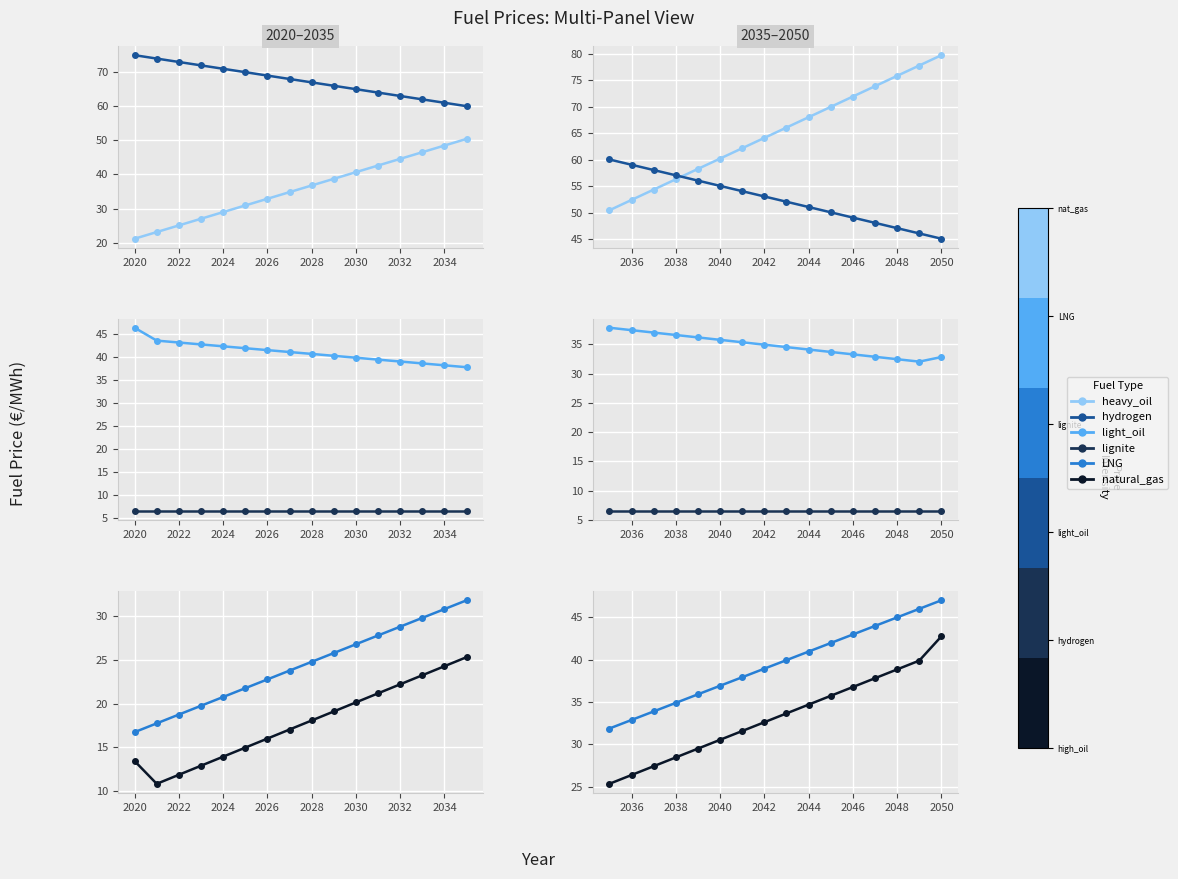

What is the total value across all series at 2050?

253.8